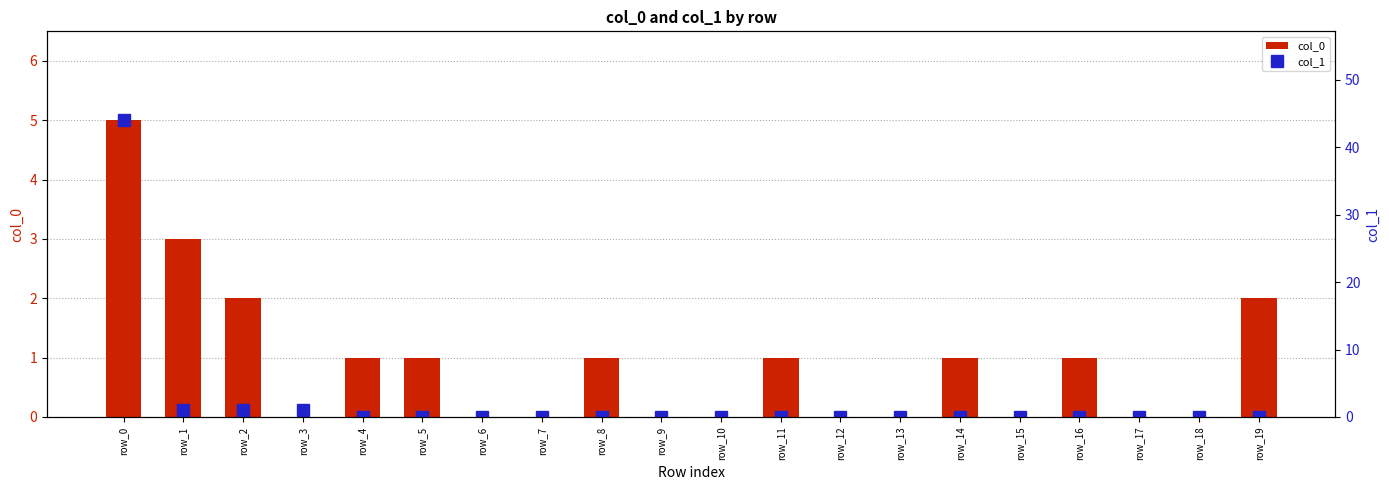

Rank the series by their average value, from lowest to highest.

col_0, col_1